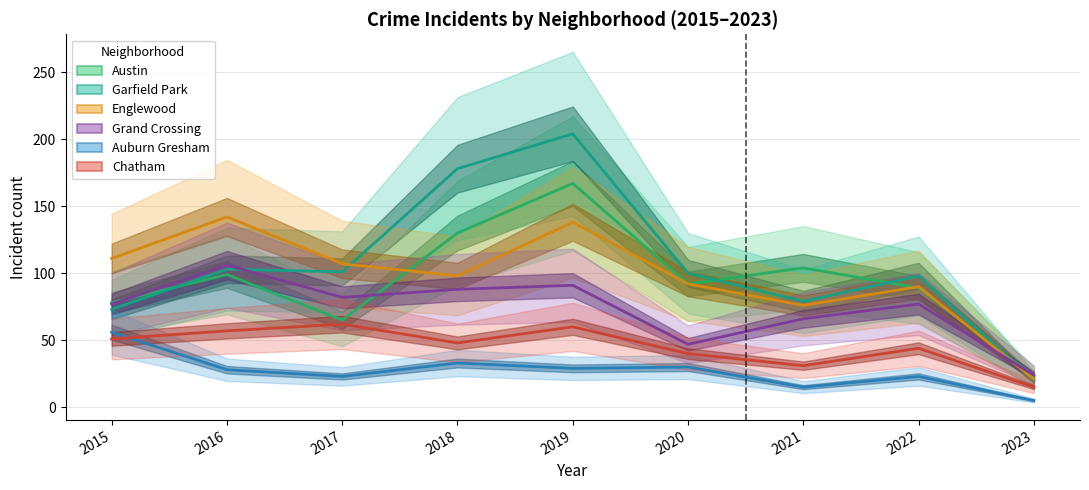

Between 2015 and 2018, which series saw the biggest shift?

Garfield Park